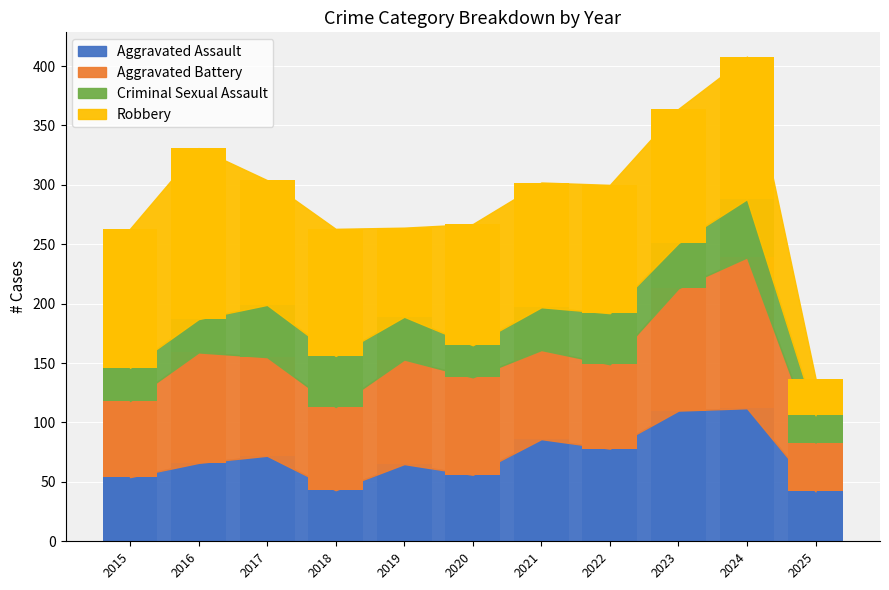

Which series has the largest total across all categories?

Robbery